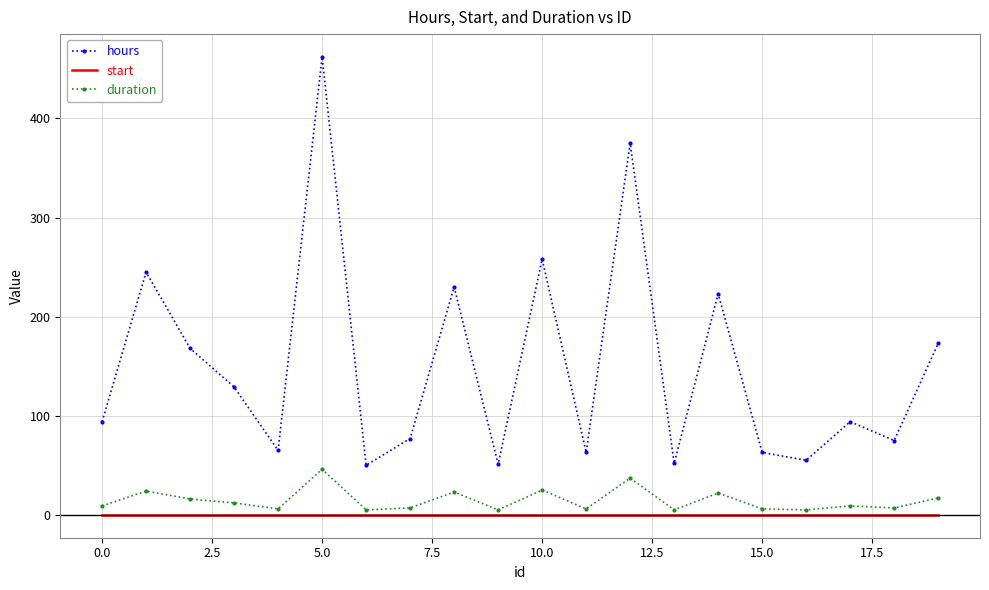

How many interior local valleys does the hours series have?

7